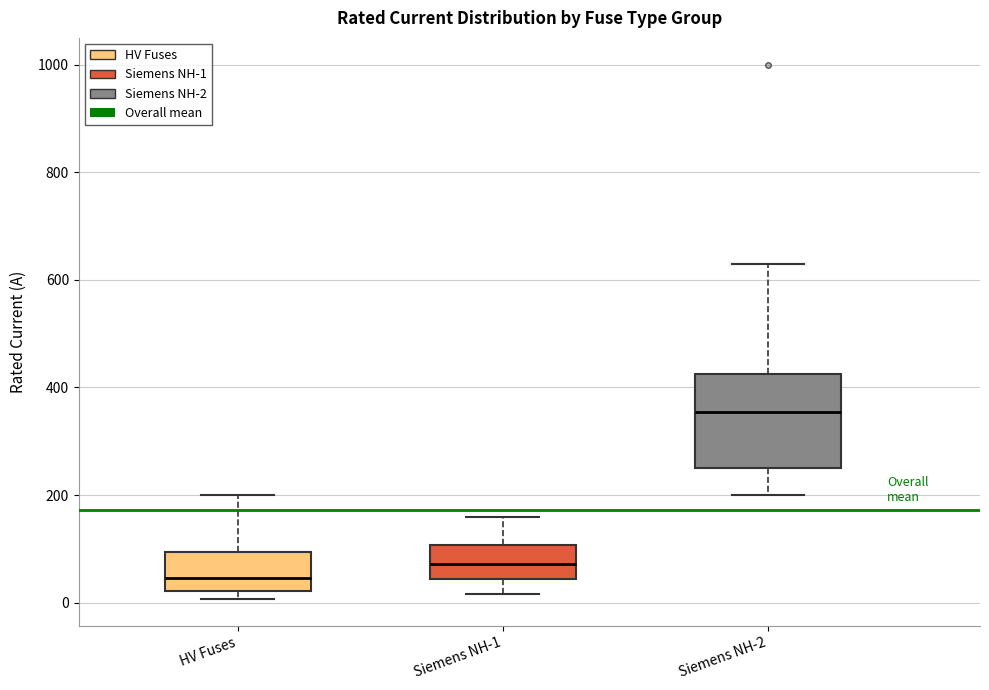

Comparing the boxes themselves (not the whiskers), which one is the tallest?

Siemens NH-2